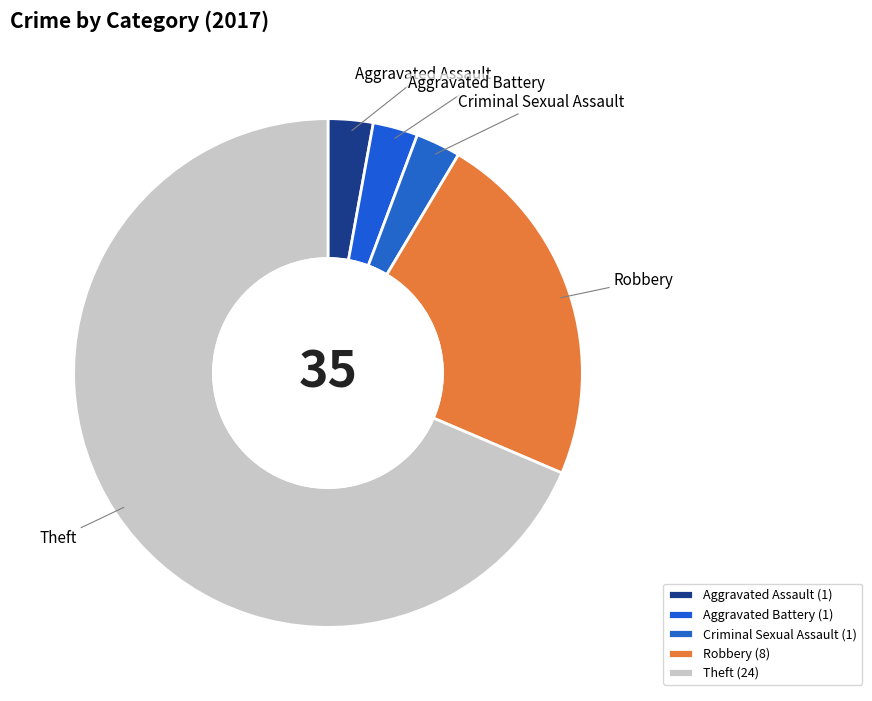

What percentage is the Robbery slice, to the nearest percent?

23%